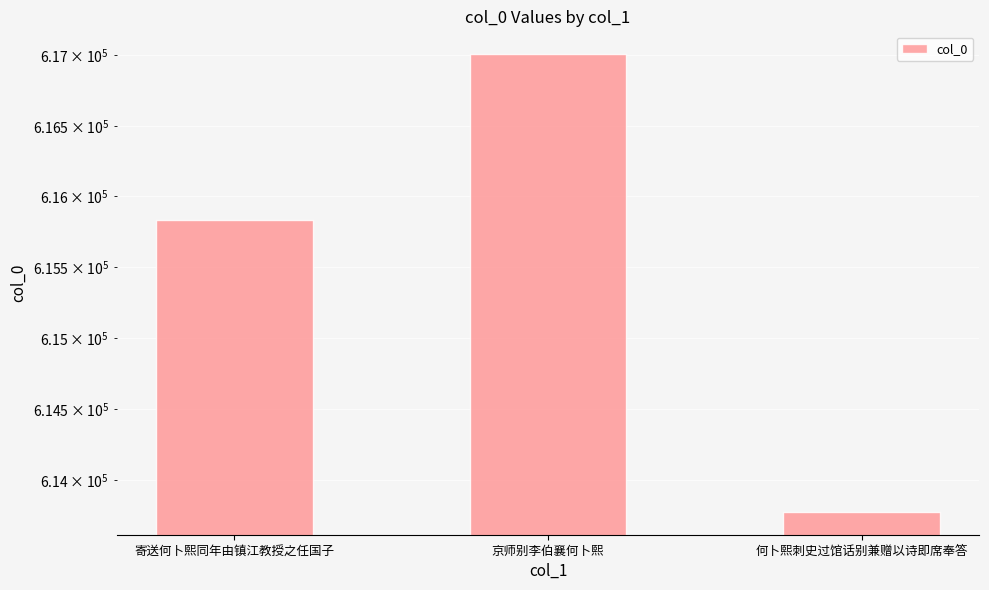

Does the chart contain stacked bars?

No